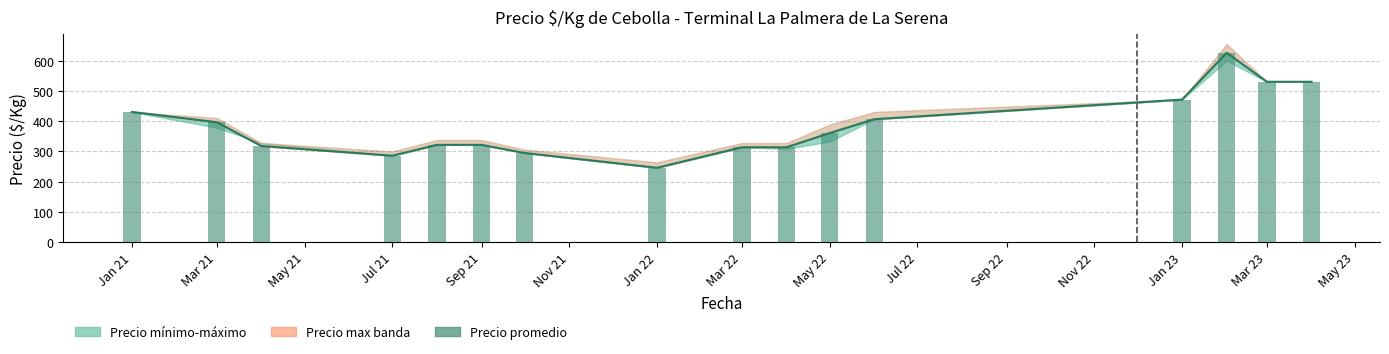

What is the sum of the values at Jan 23 and Sep 21?

794